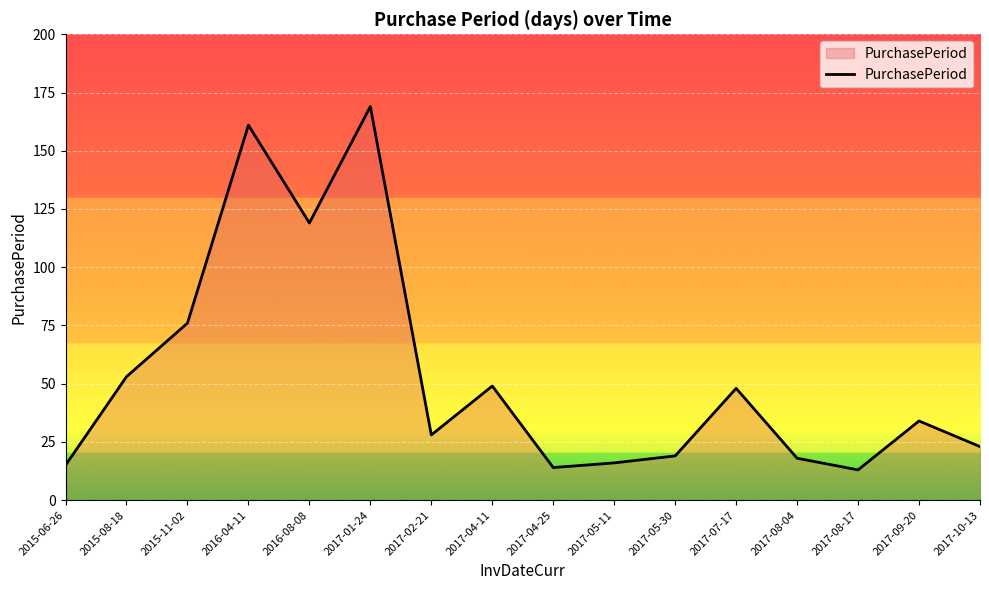

Reading left to right, transcribe all the data shown in this chart.

2015-06-26=15	2015-08-18=53	2015-11-02=76	2016-04-11=161	2016-08-08=119	2017-01-24=169	2017-02-21=28	2017-04-11=49	2017-04-25=14	2017-05-11=16	2017-05-30=19	2017-07-17=48	2017-08-04=18	2017-08-17=13	2017-09-20=34	2017-10-13=23